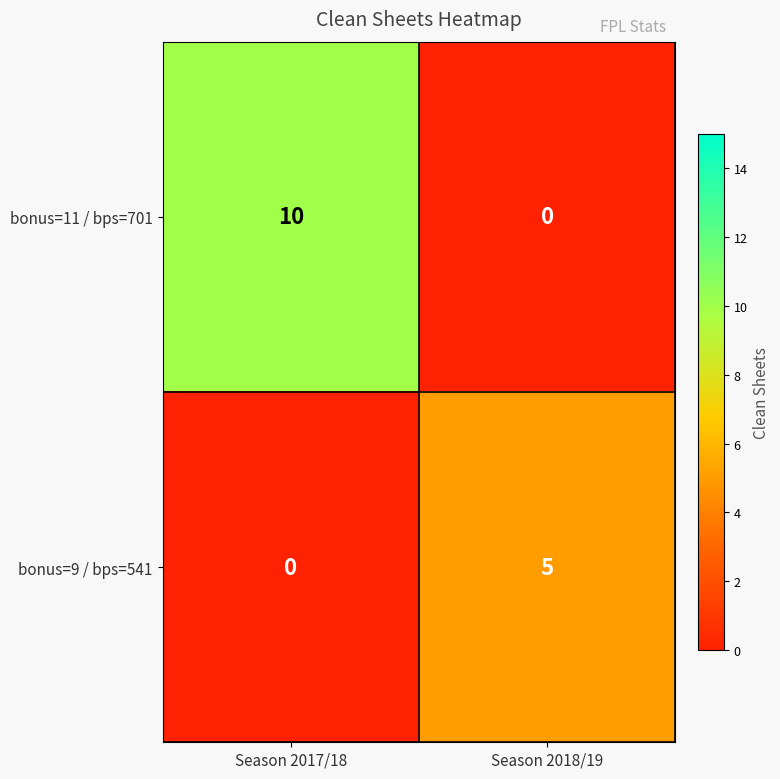

What is the total value across all series at Season 2018/19?

5